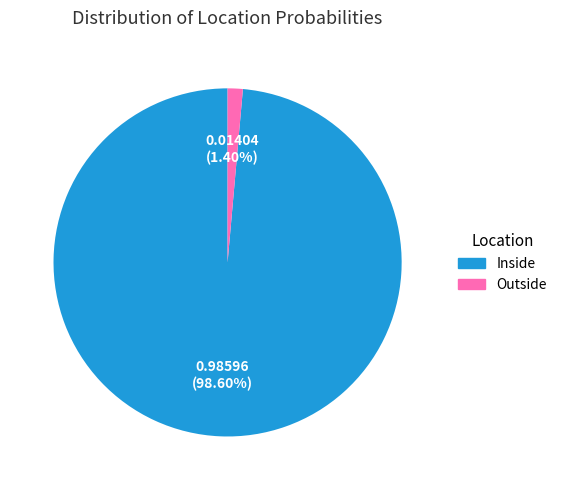

Is there any slice that represents more than half of the pie?

Yes